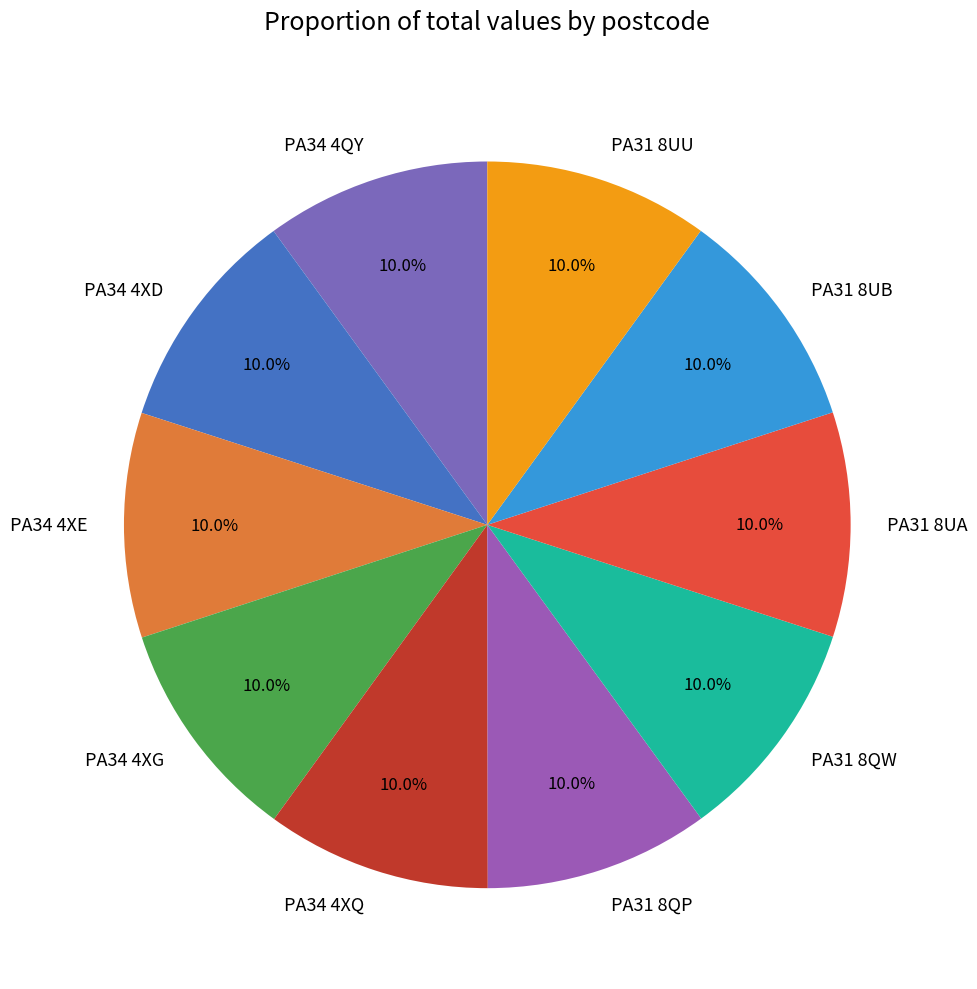

What is the ratio of the value at PA34 4QY to the value at PA34 4XE?

1.0